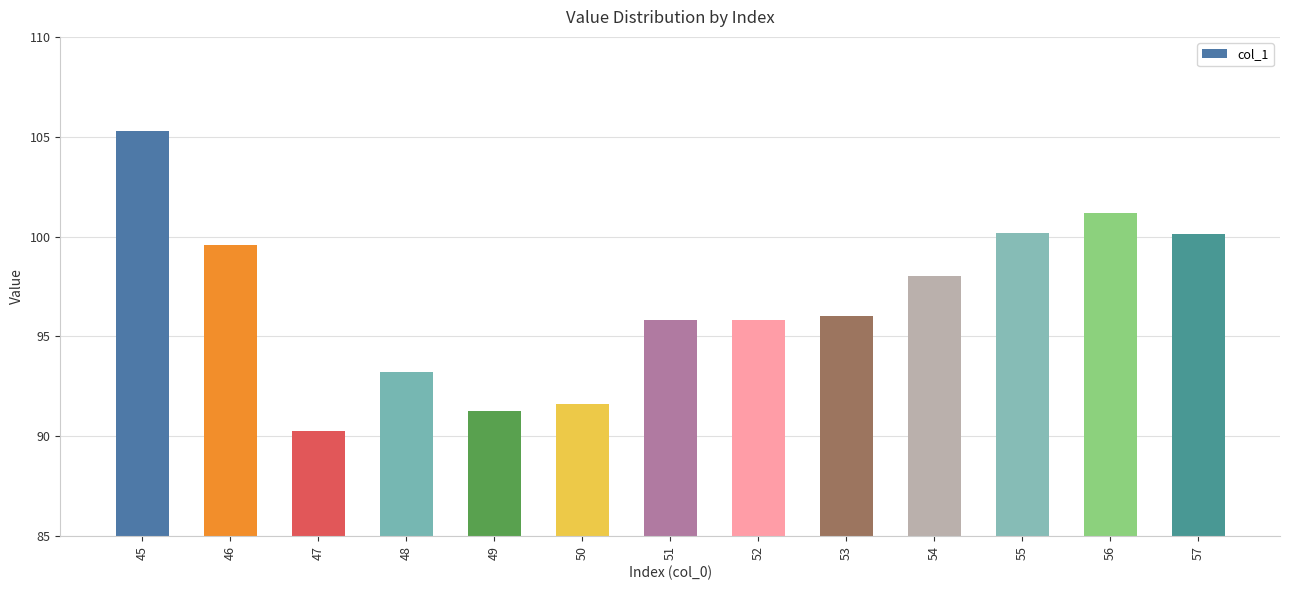

Between 51 and 57, which is larger?

57